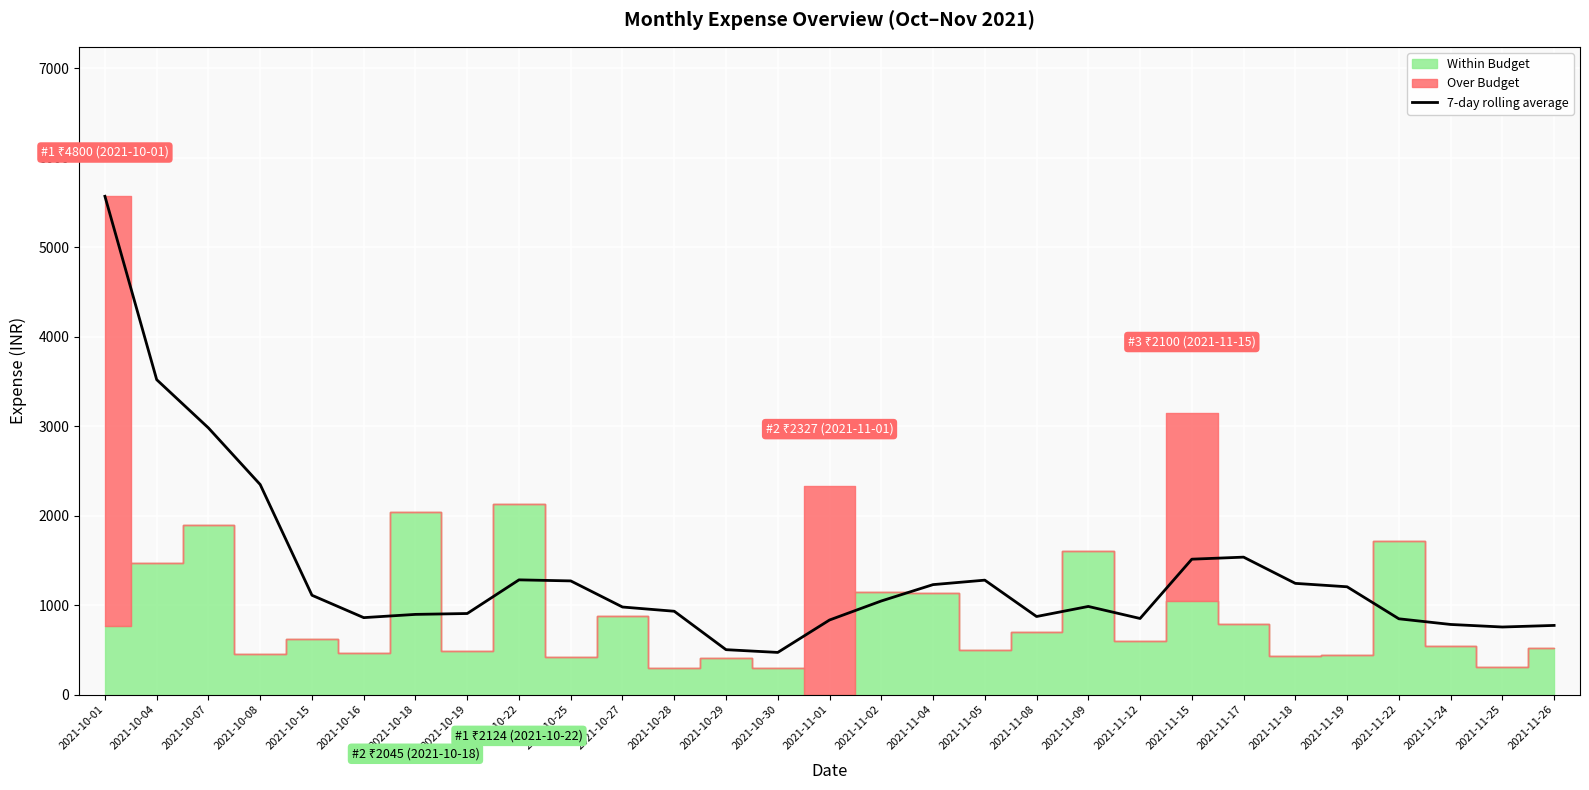

What is the minimum value shown in the chart?

471.3